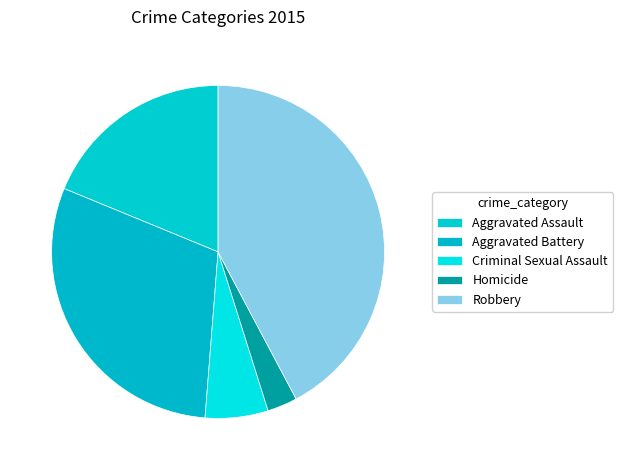

To the nearest percent, what is the difference between the largest and smallest slice percentages?

39%